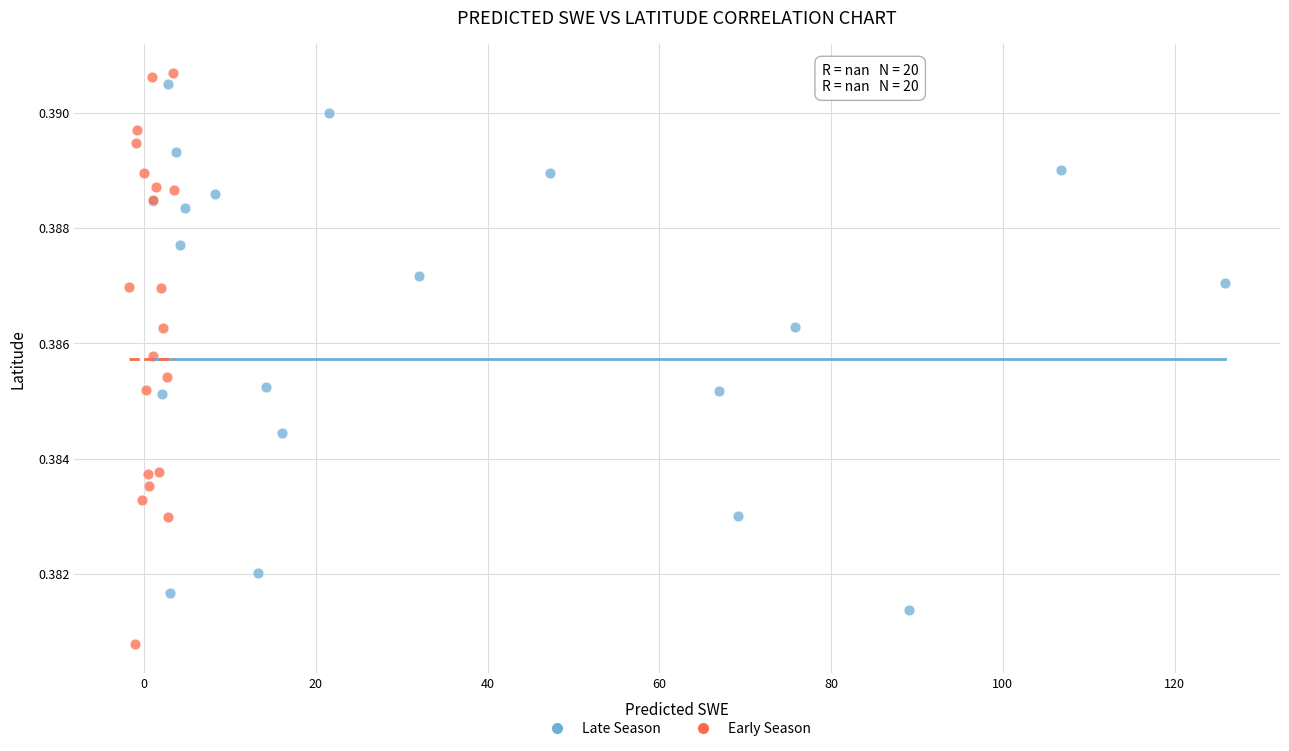

Which series reaches the minimum Y coordinate?

Early Season